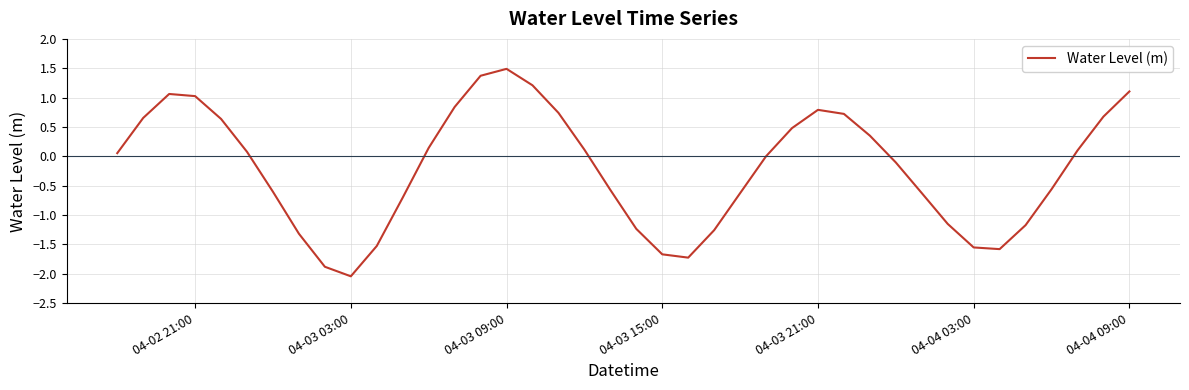

What is the difference between the maximum and minimum values?

3.5